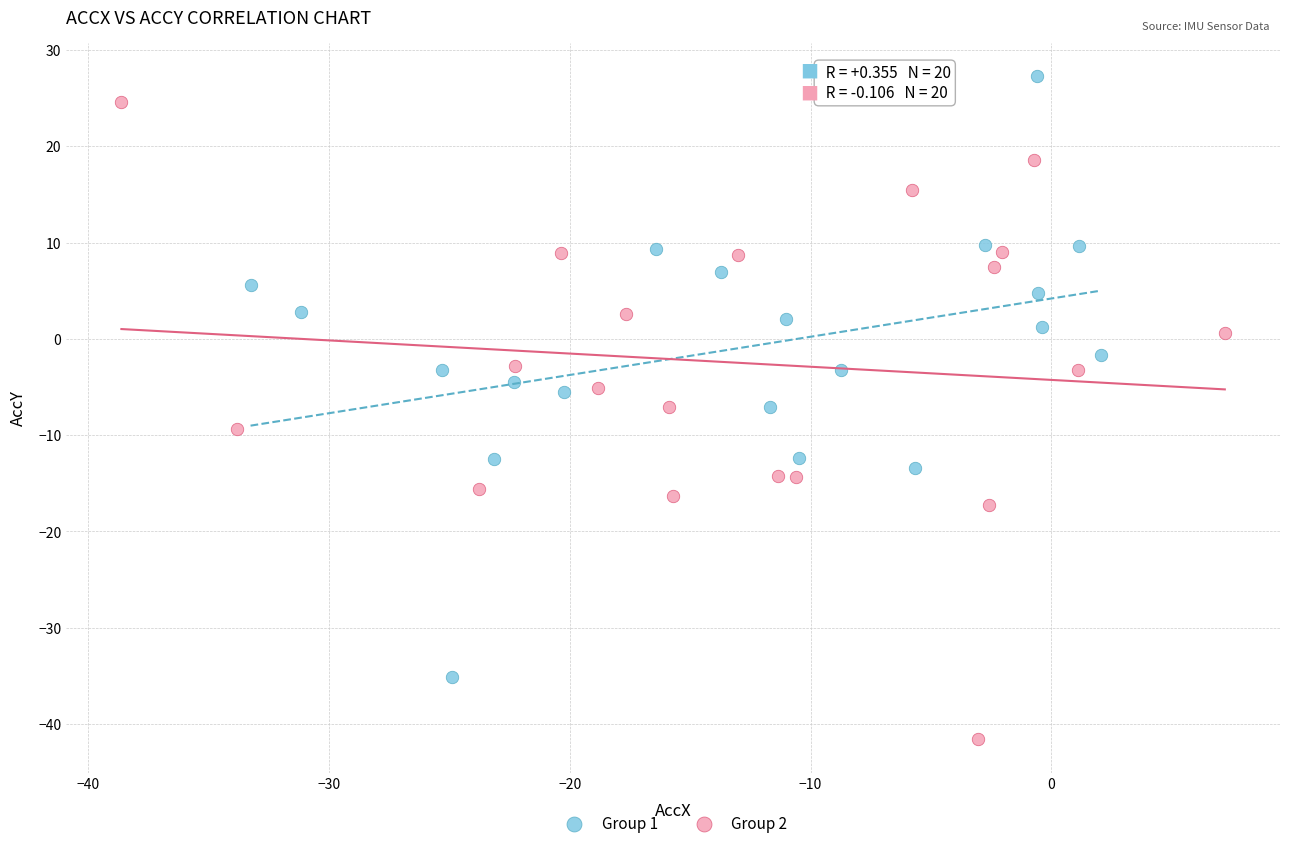

Which series reaches the minimum Y coordinate?

Group 2